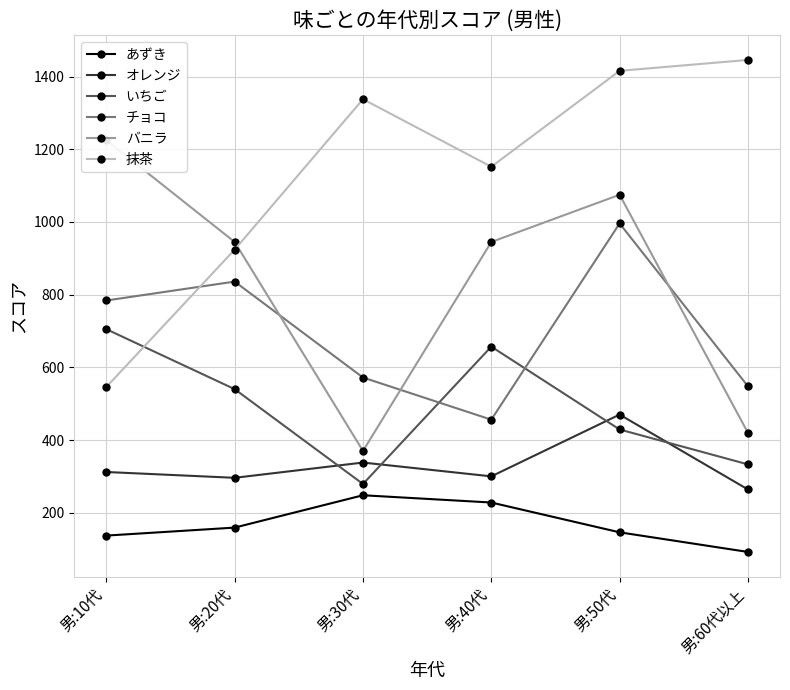

Which label corresponds to the smallest value in the chart?

男:60代以上